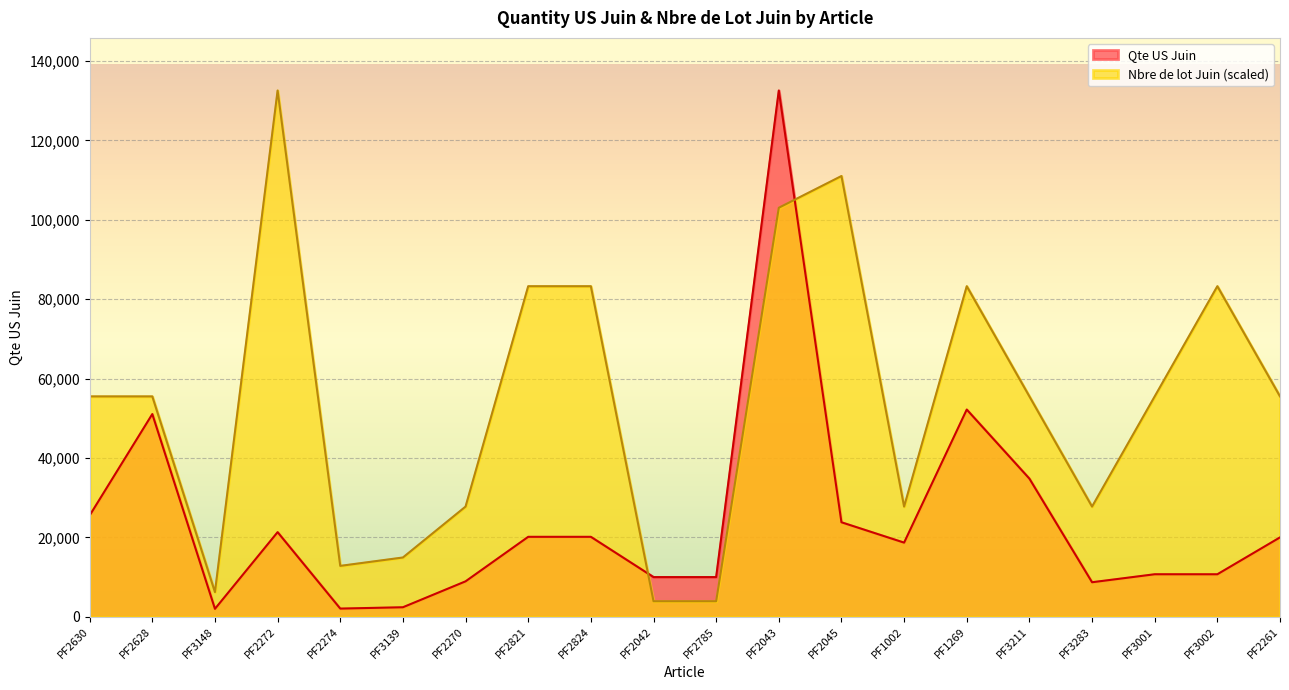

Which series has the largest total across all categories?

Nbre de lot Juin (scaled)